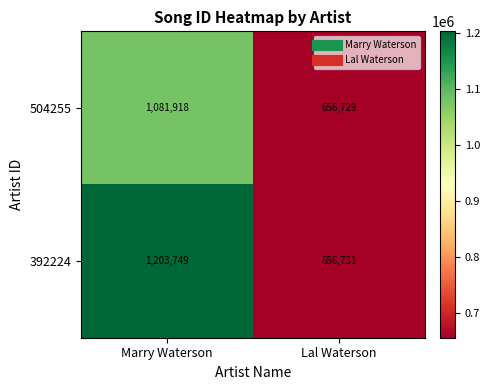

What is the total value across all series at Lal Waterson?

1313460